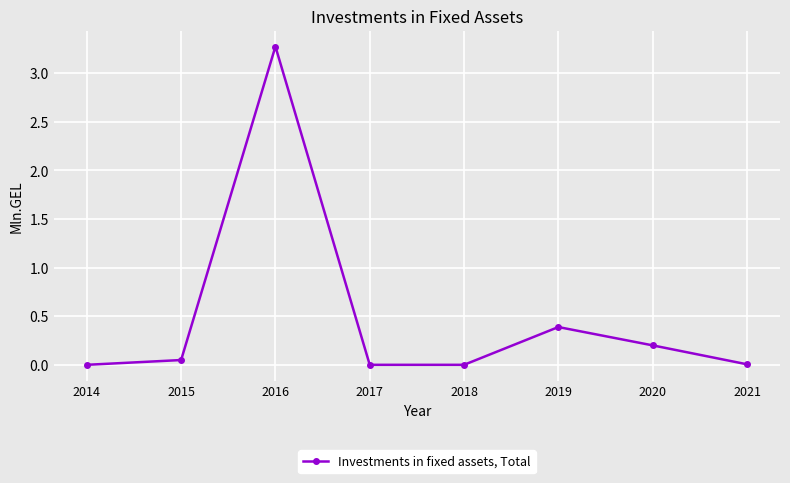

True or false: there are more than 2 points higher than both neighbors.

False